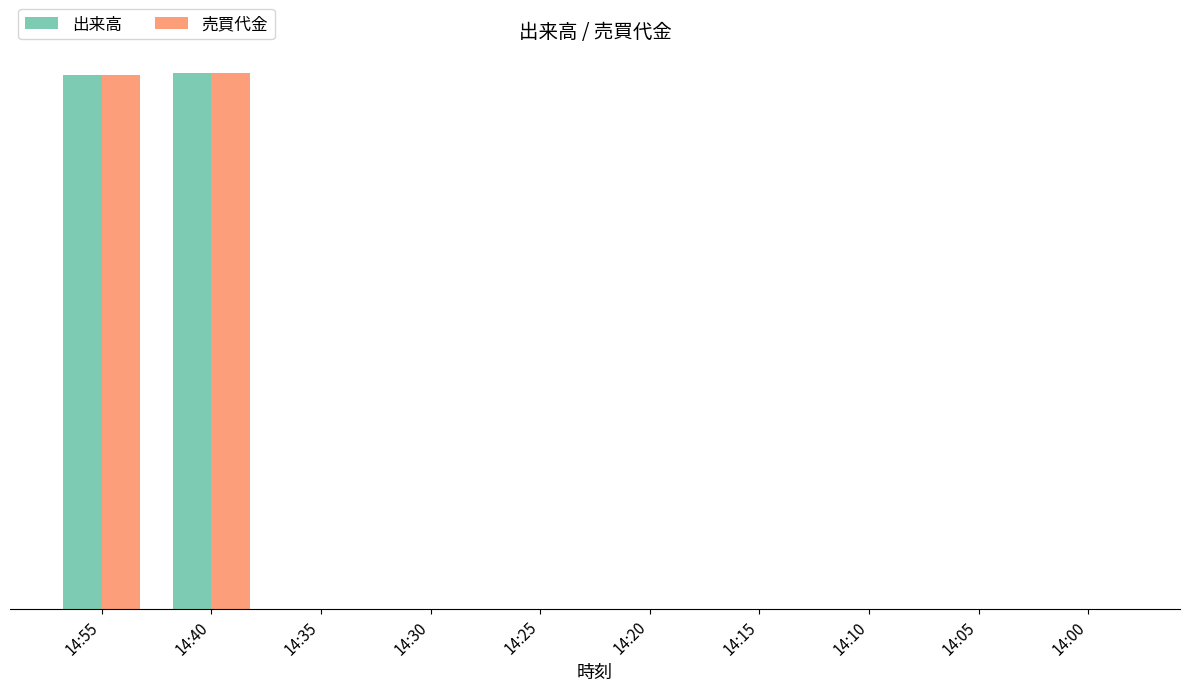

What are all the series names shown in the legend?

出来高, 売買代金